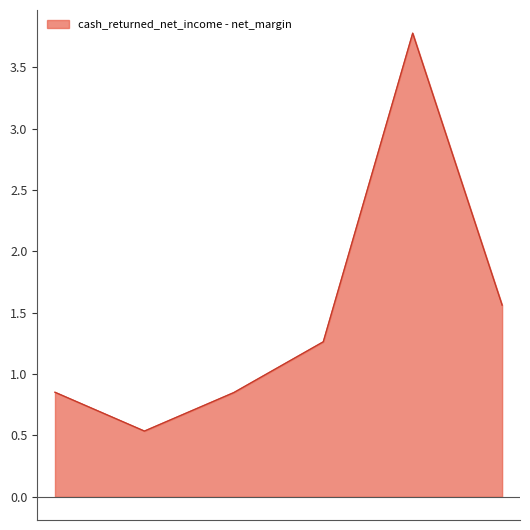

True or false: there are more than 0 points higher than both neighbors.

True